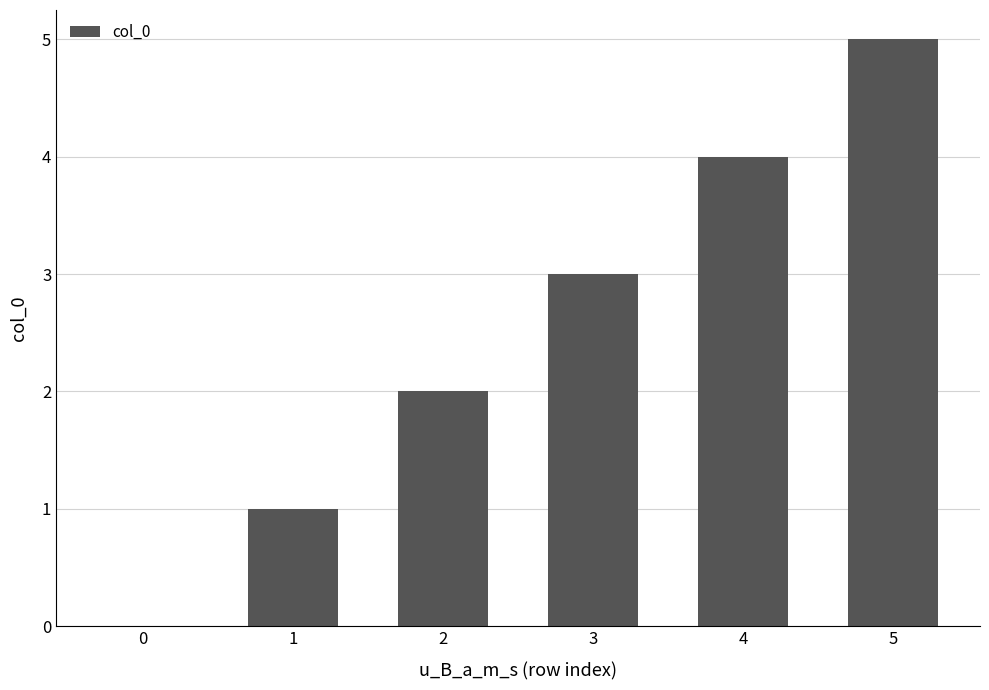

The chart shows a value of 5 at 5. True or false?

True